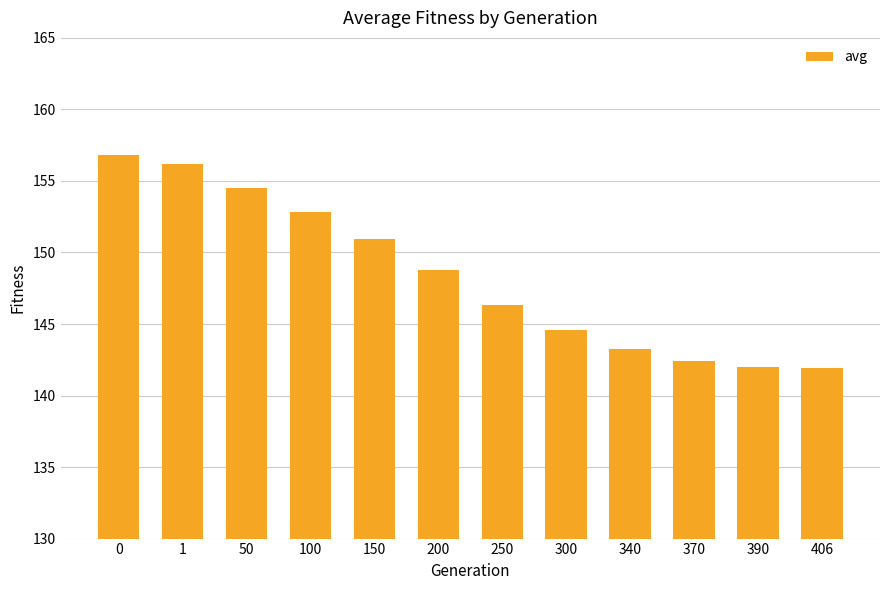

True or false: the data shows 141.9 at 406.

True